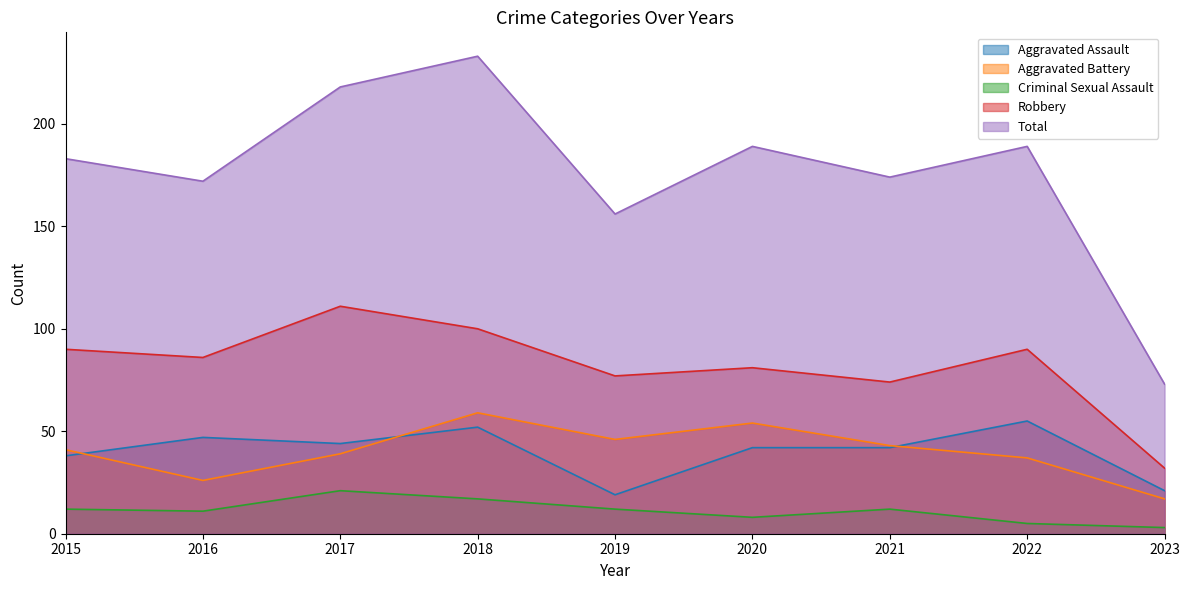

Which series has the largest total across all categories?

Total